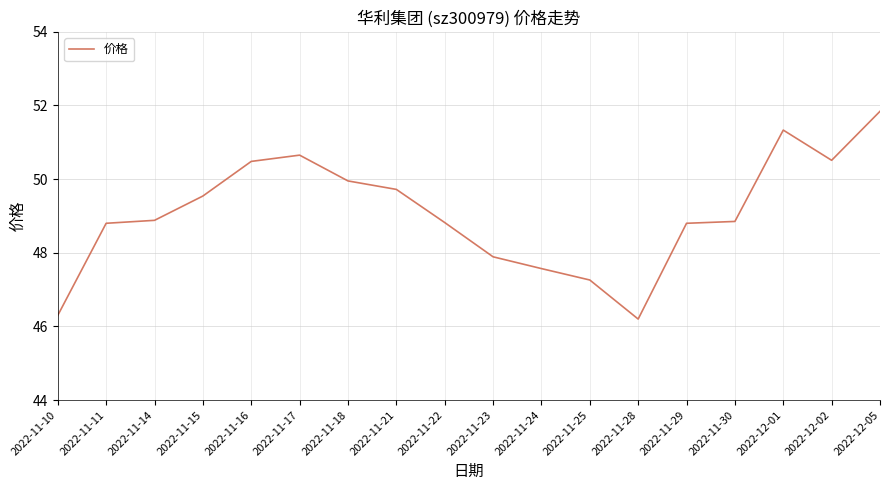

How many categories are shown in the chart?

18